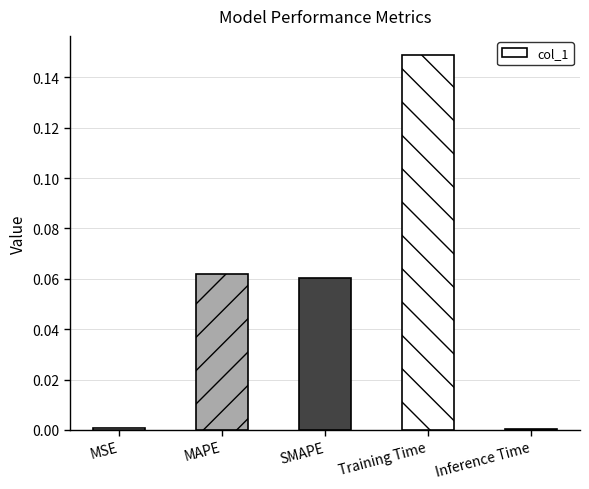

What is the sum of all values?

0.3